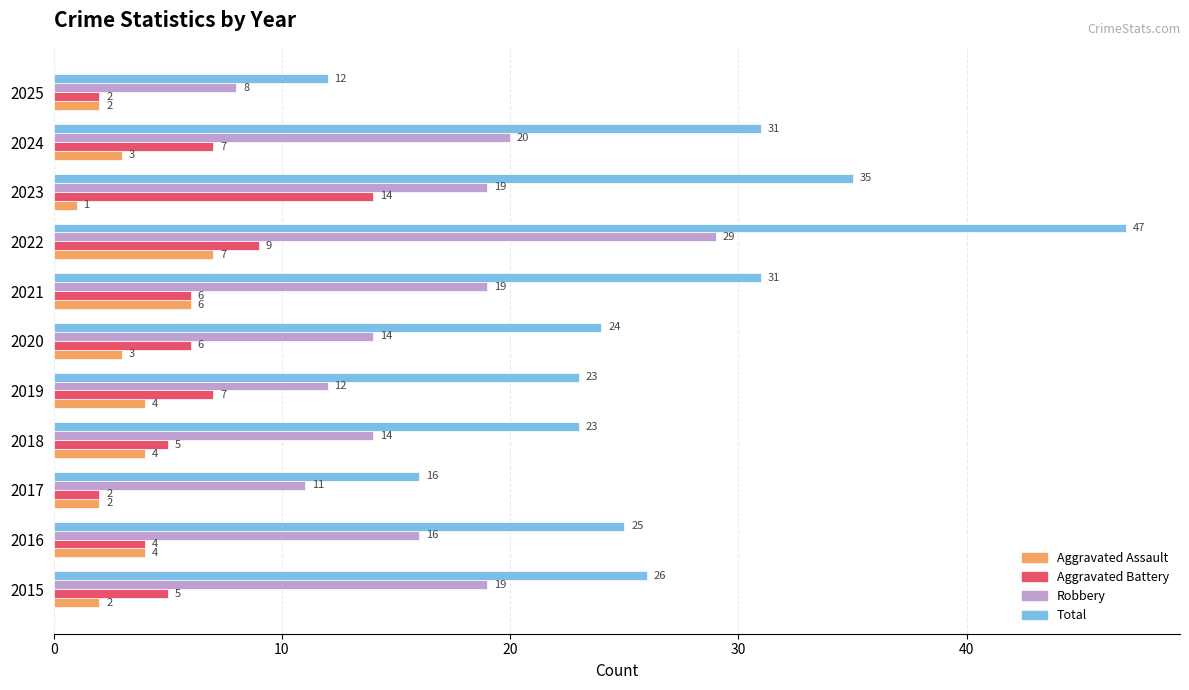

At which label does Aggravated Assault reach its minimum?

2023